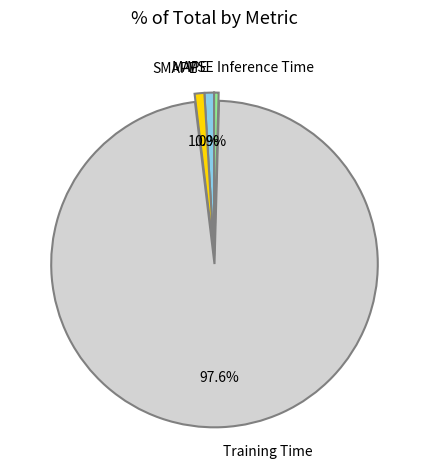

Does any single category account for the majority?

Yes